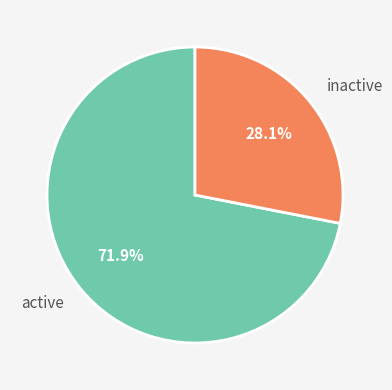

How many slices are in this pie chart?

2